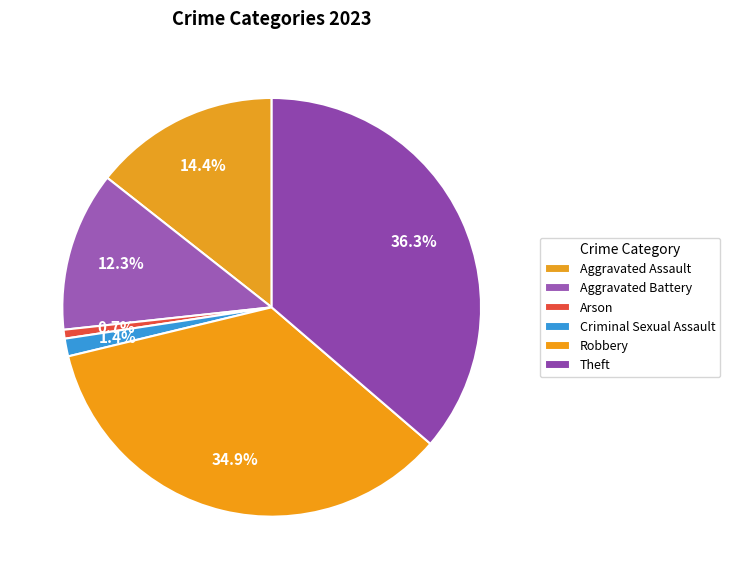

Rank the categories by value from lowest to highest.

Arson, Criminal Sexual Assault, Aggravated Battery, Aggravated Assault, Robbery, Theft